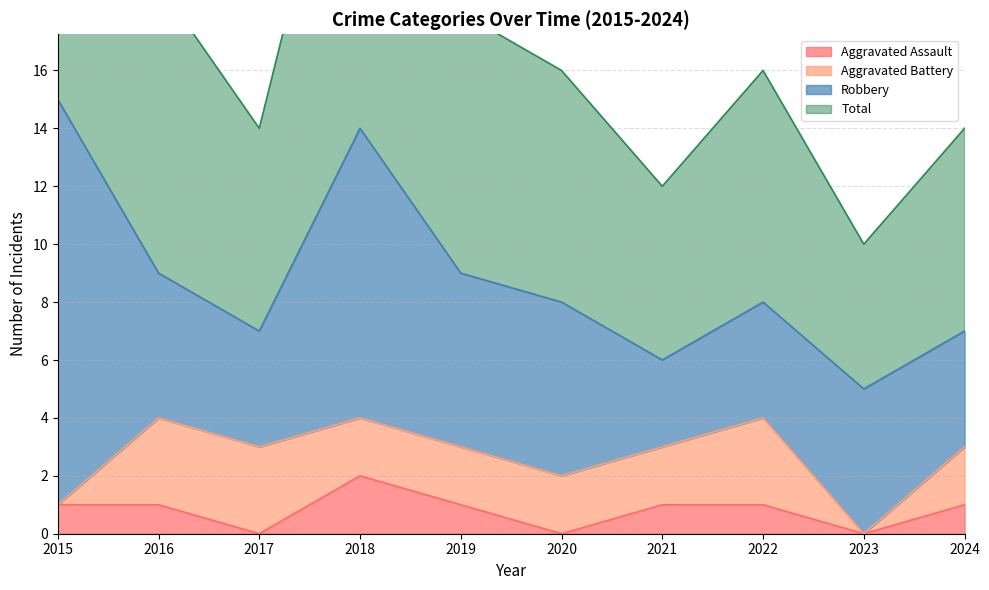

True or false: Total has a value of 28 at 2016.

False